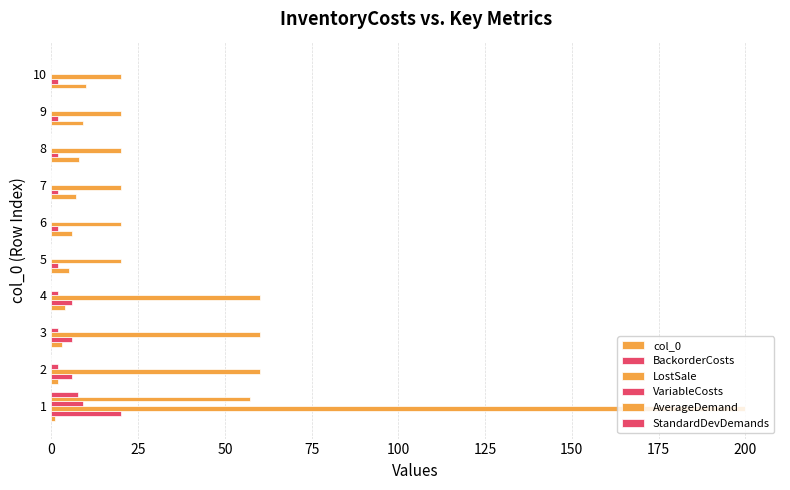

What is the value of the col_0 bar at the 4th from the left?

4.0